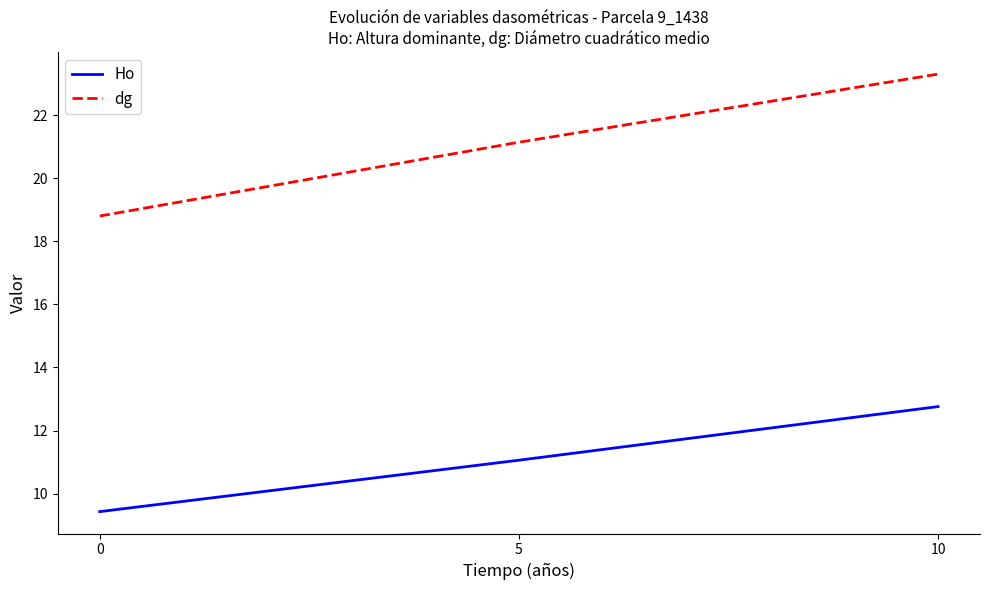

What is the sum of all dg values?

63.2